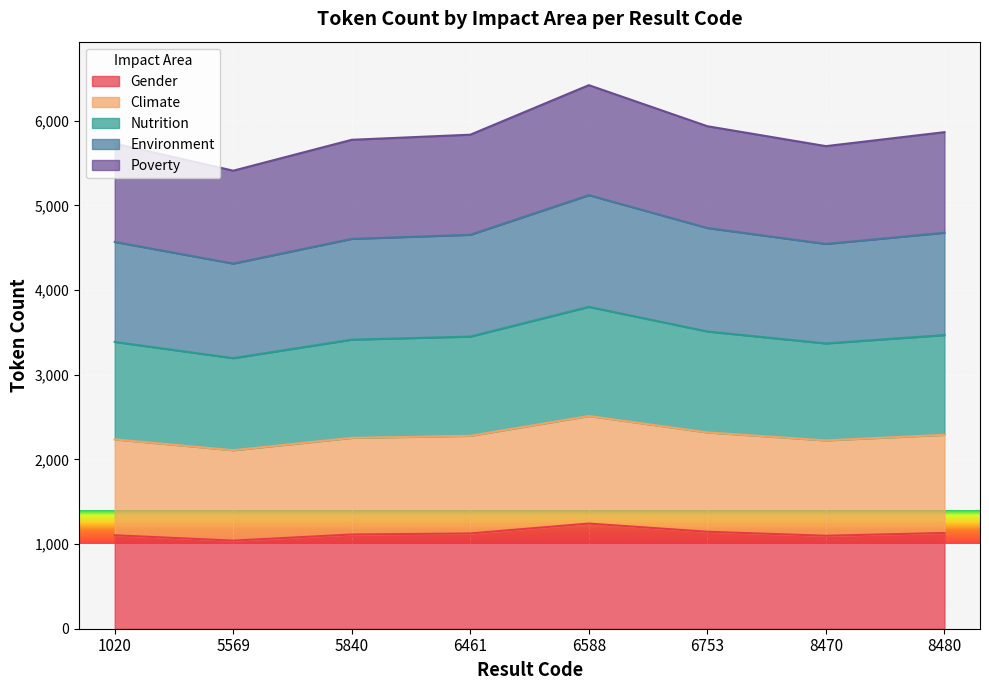

Reading left to right, extract all data points from this chart.

Gender: 1104	1040	1113	1125	1242	1145	1098	1131
Climate: 2236	2108	2254	2278	2512	2318	2224	2290
Nutrition: 3387	3195	3414	3450	3801	3510	3369	3468
Environment: 4568	4312	4604	4652	5120	4732	4544	4676
Poverty: 5729	5409	5774	5834	6419	5934	5699	5864